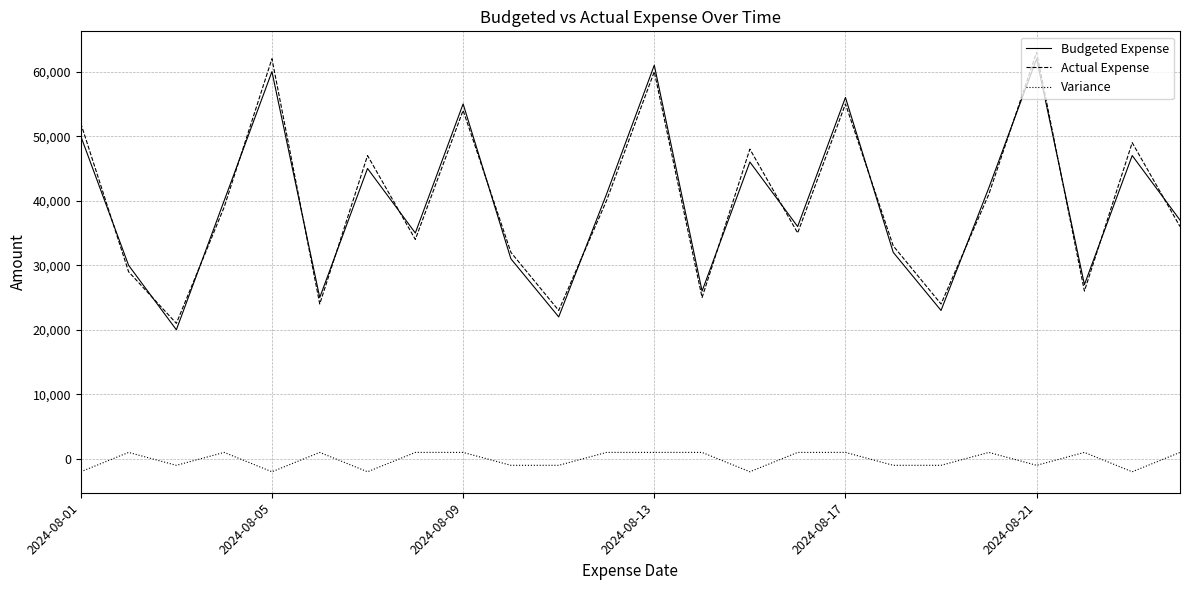

What is the maximum value for Actual Expense?

63000